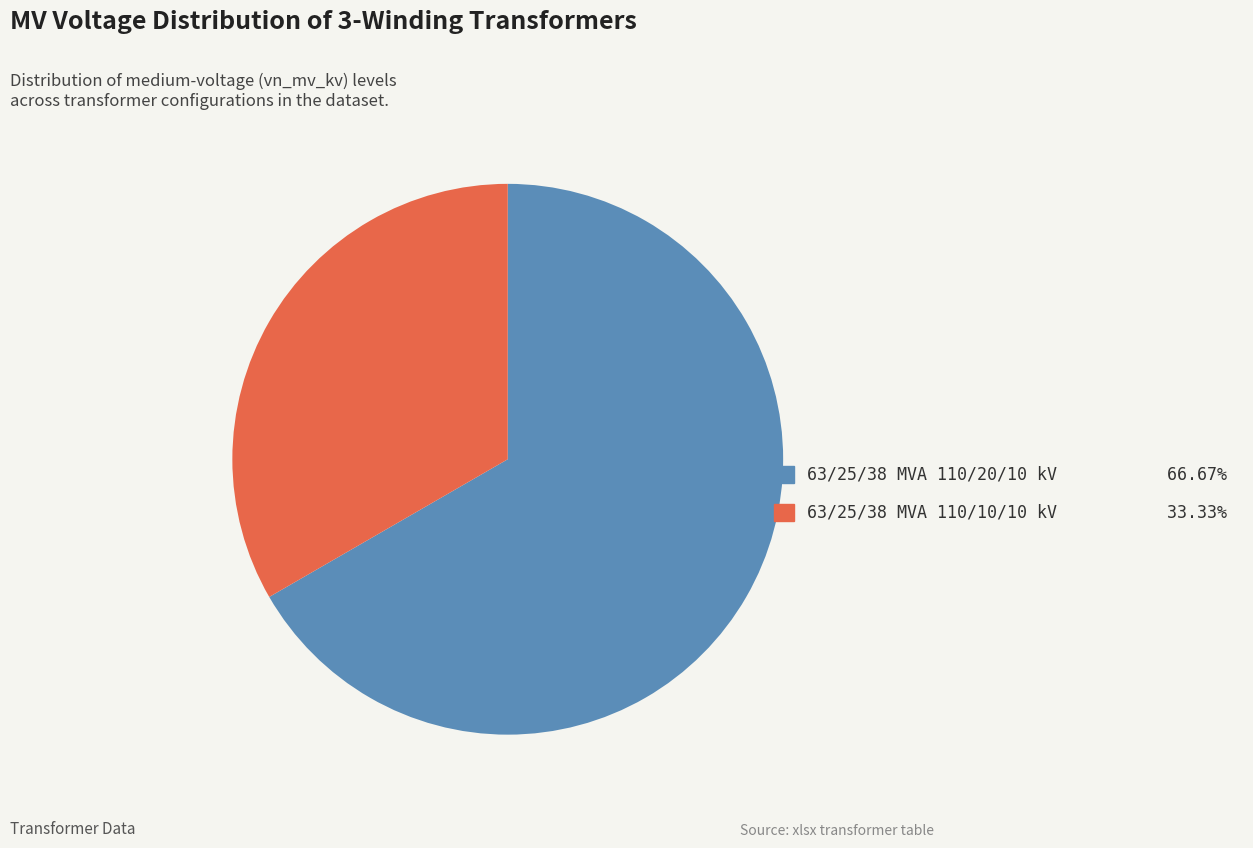

How many segments does this pie chart have?

2